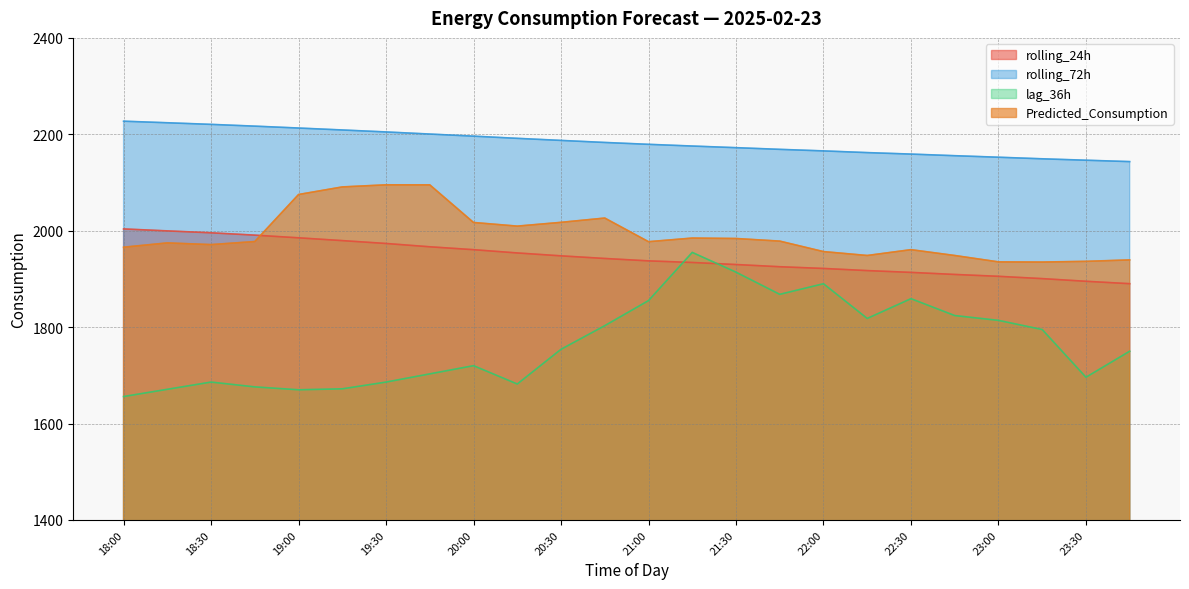

Reading left to right, what are all the values shown in this chart?

rolling_24h: 18:00=2003.7	18:15=1999.6	18:30=1995.7	18:45=1990.8	19:00=1985.3	19:15=1979.5	19:30=1973.5	19:45=1966.6	20:00=1960.6	20:15=1953.9	20:30=1947.9	20:45=1942.4	21:00=1937.4	21:15=1934.1	21:30=1929.8	21:45=1925.3	22:00=1921.7	22:15=1917.3	22:30=1913.5	22:45=1909.3	23:00=1905.4	23:15=1900.6	23:30=1895.1	23:45=1890.1
rolling_72h: 18:00=2227.2	18:15=2223.9	18:30=2220.6	18:45=2216.9	19:00=2213.0	19:15=2209.0	19:30=2204.9	19:45=2200.5	20:00=2196.2	20:15=2191.6	20:30=2187.3	20:45=2183.1	21:00=2179.2	21:15=2175.7	21:30=2172.3	21:45=2168.8	22:00=2165.6	22:15=2162.0	22:30=2159.0	22:45=2155.6	23:00=2152.4	23:15=2149.2	23:30=2146.2	23:45=2143.4
lag_36h: 18:00=1656.0	18:15=1671.0	18:30=1686.0	18:45=1676.0	19:00=1670.0	19:15=1672.0	19:30=1686.0	19:45=1703.0	20:00=1720.0	20:15=1682.0	20:30=1754.0	20:45=1803.0	21:00=1855.0	21:15=1955.0	21:30=1914.0	21:45=1868.0	22:00=1890.0	22:15=1818.0	22:30=1859.0	22:45=1824.0	23:00=1814.0	23:15=1795.0	23:30=1696.0	23:45=1750.0
Predicted_Consumption: 18:00=1965.7	18:15=1974.7	18:30=1971.2	18:45=1977.5	19:00=2075.1	19:15=2090.8	19:30=2095.2	19:45=2095.1	20:00=2017.1	20:15=2009.5	20:30=2017.4	20:45=2026.2	21:00=1977.2	21:15=1984.7	21:30=1983.8	21:45=1978.4	22:00=1956.7	22:15=1948.6	22:30=1960.7	22:45=1948.6	23:00=1935.3	23:15=1935.0	23:30=1936.4	23:45=1939.4